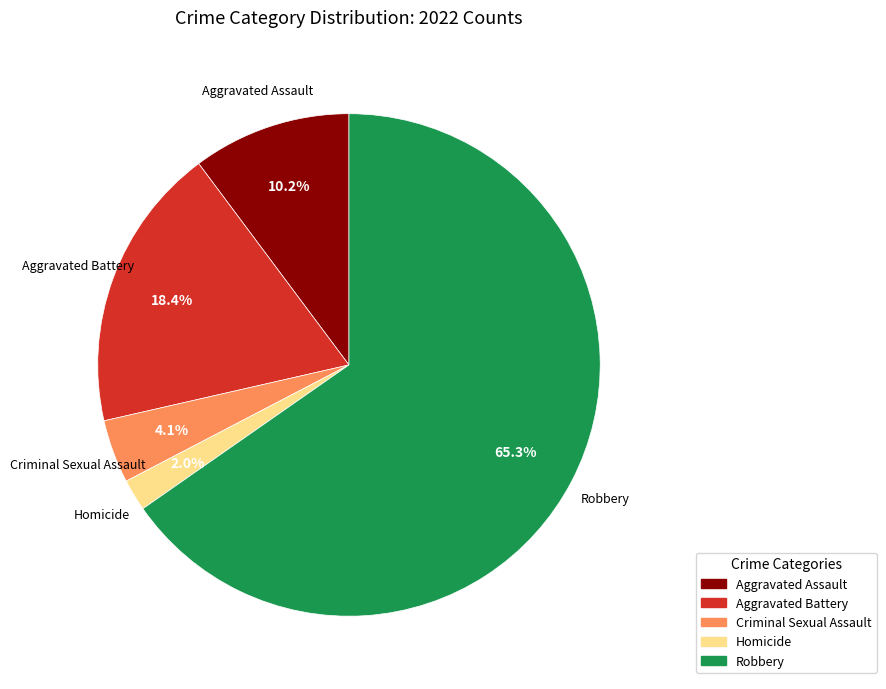

Count the number of slices in the pie.

5